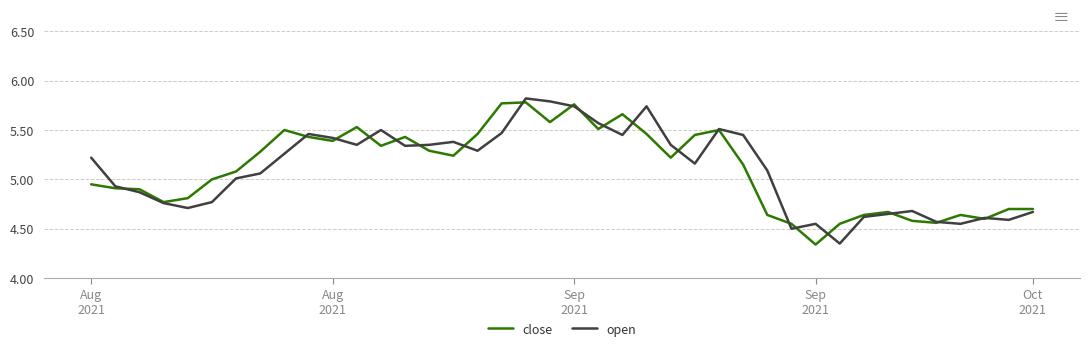

Does the chart display data point markers on the line(s)?

No